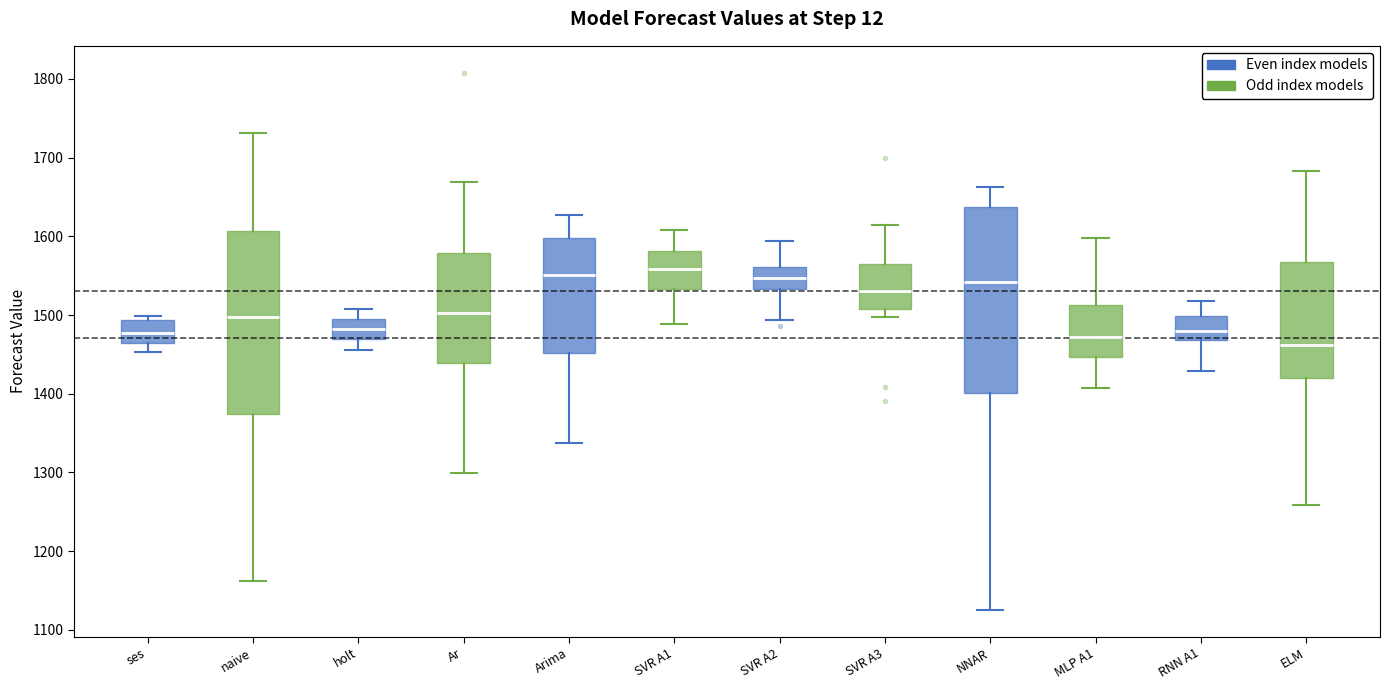

Reading left to right, read every box against the y-axis: the position of its median line, the range the box covers, and the ends of its whiskers. The values are not printed on the chart, so give them approximately, as read against the axis.

ses: median 1480, box 1470 to 1490, whiskers 1450 to 1500
naive: median 1500, box 1370 to 1610, whiskers 1160 to 1730
holt: median 1480, box 1470 to 1500, whiskers 1460 to 1510
Ar: median 1500, box 1440 to 1580, whiskers 1300 to 1670
Arima: median 1550, box 1450 to 1600, whiskers 1340 to 1630
SVR A1: median 1560, box 1530 to 1580, whiskers 1490 to 1610
SVR A2: median 1550, box 1530 to 1560, whiskers 1490 to 1590
SVR A3: median 1530, box 1510 to 1560, whiskers 1500 to 1610
NNAR: median 1540, box 1400 to 1640, whiskers 1130 to 1660
MLP A1: median 1470, box 1450 to 1510, whiskers 1410 to 1600
RNN A1: median 1480, box 1470 to 1500, whiskers 1430 to 1520
ELM: median 1460, box 1420 to 1570, whiskers 1260 to 1680